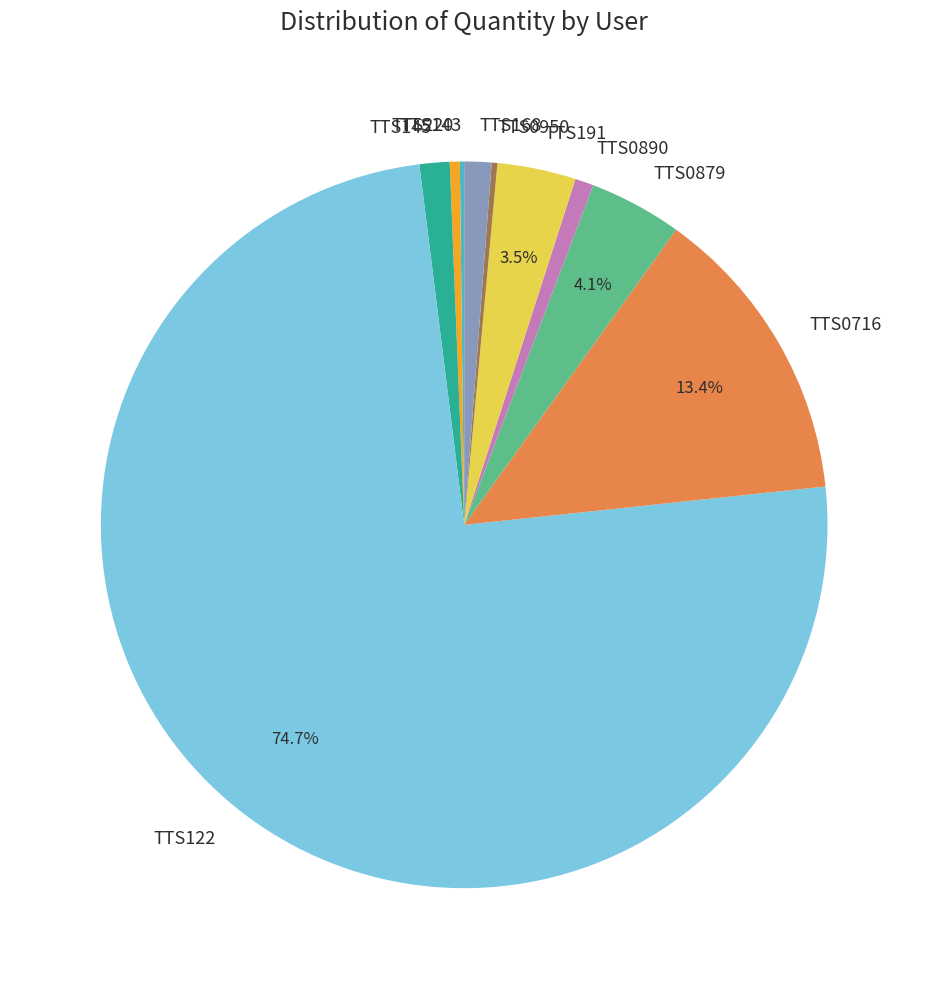

What is the largest slice in the pie chart?

TTS122